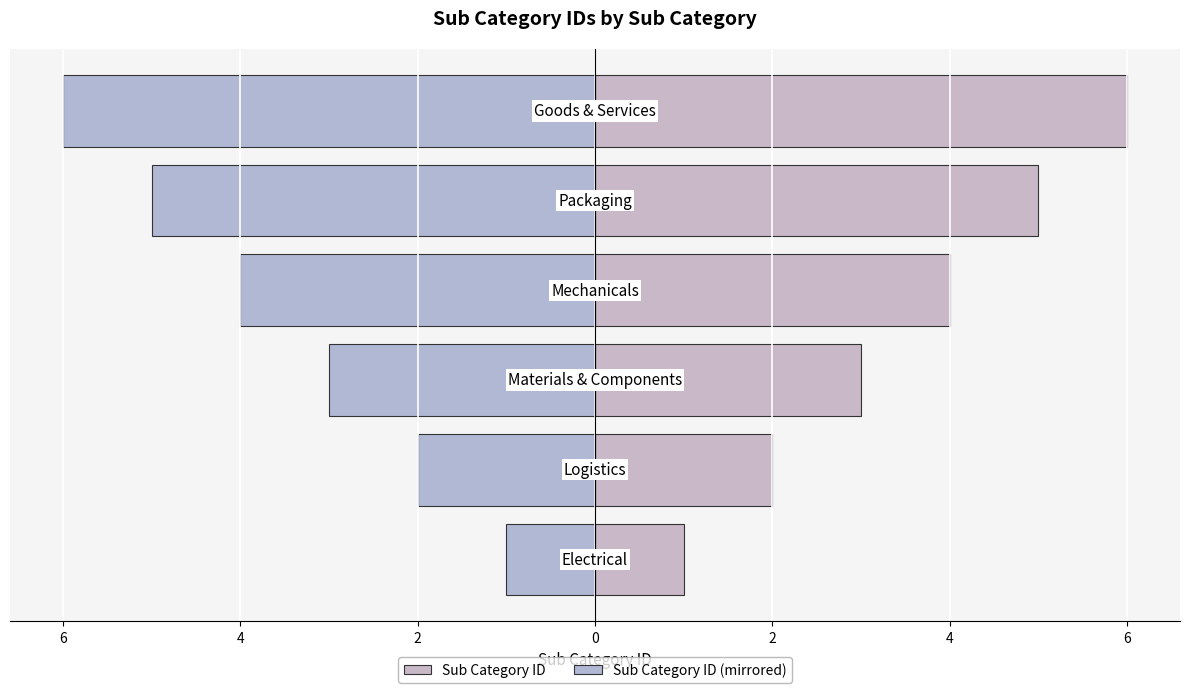

Are the bars grouped side by side (vs. stacked)?

Yes